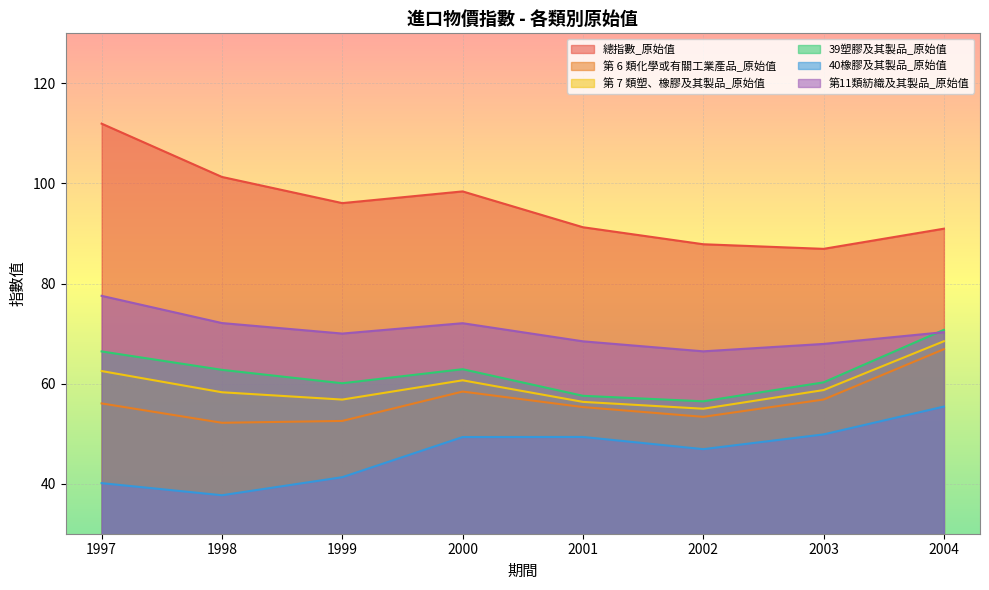

Is the value of 第 6 類化學或有關工業產品_原始值 at 1997 greater than the value of 第11類紡織及其製品_原始值 at 2001?

No